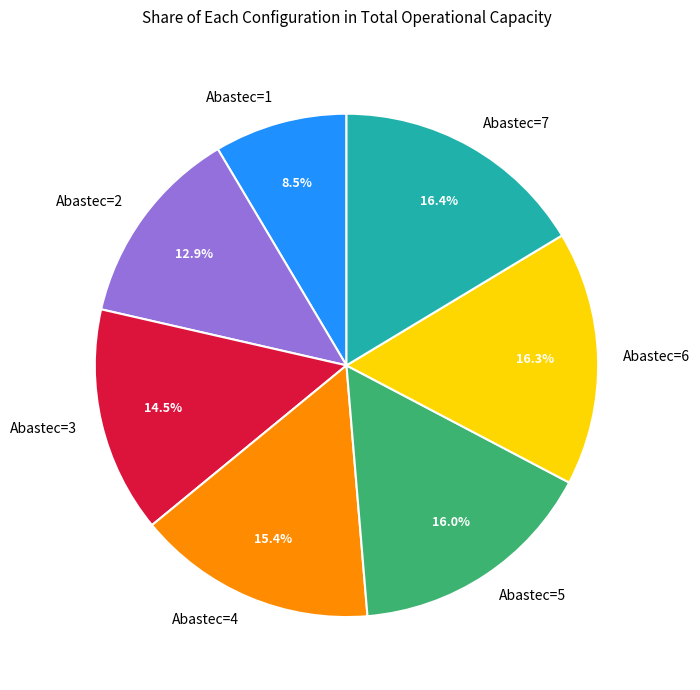

What is the ratio of the value at Abastec=2 to the value at Abastec=4?

0.8